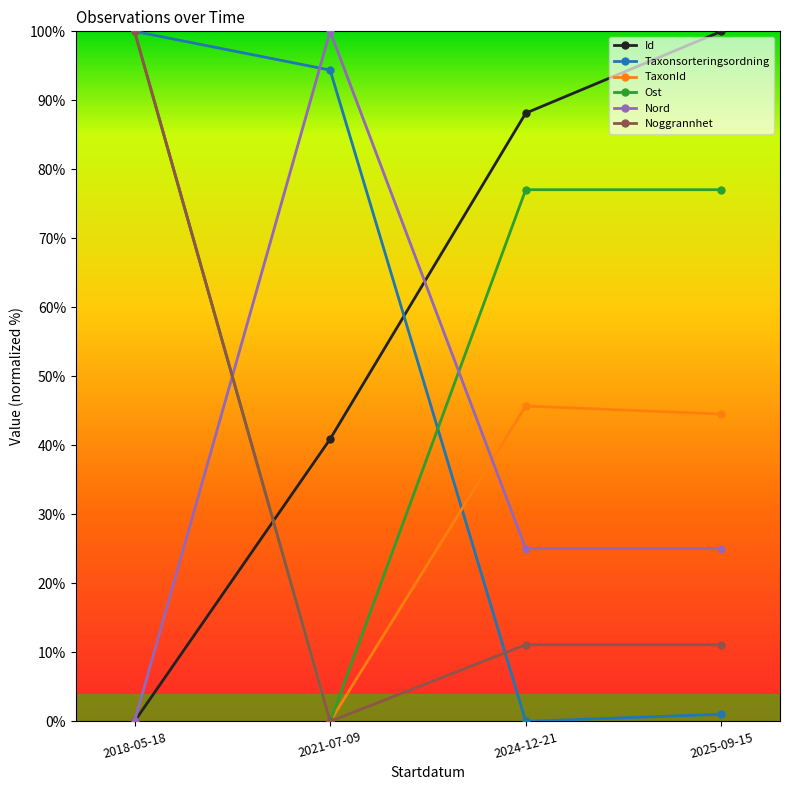

What position from the left is 2018-05-18?

1